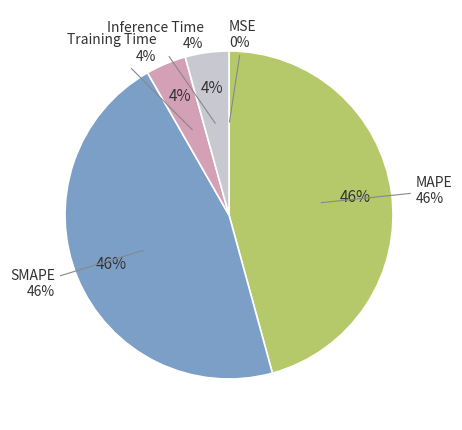

How many slices are in this pie chart?

5